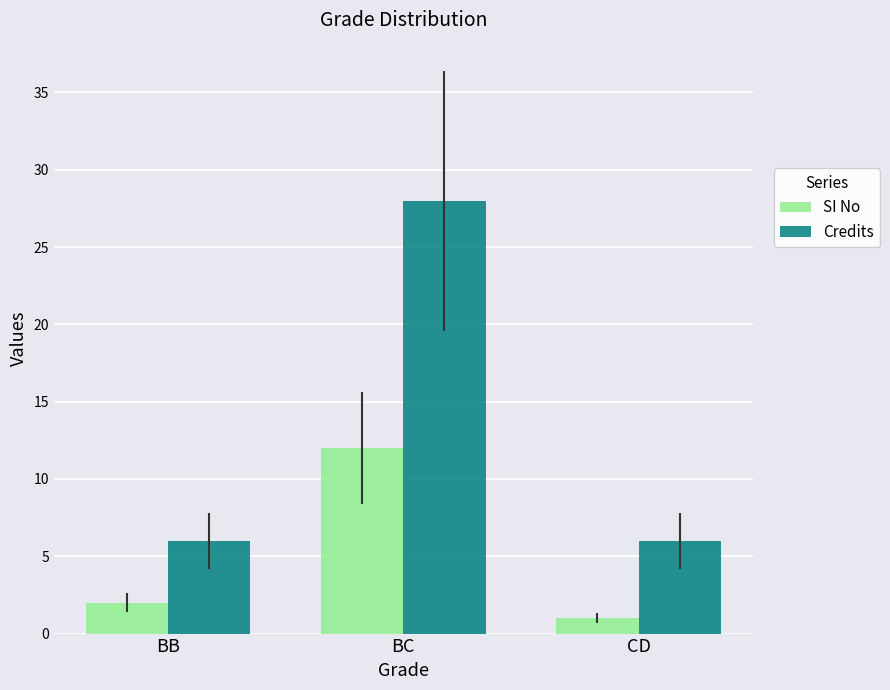

How many Credits values are between 6 and 28?

3